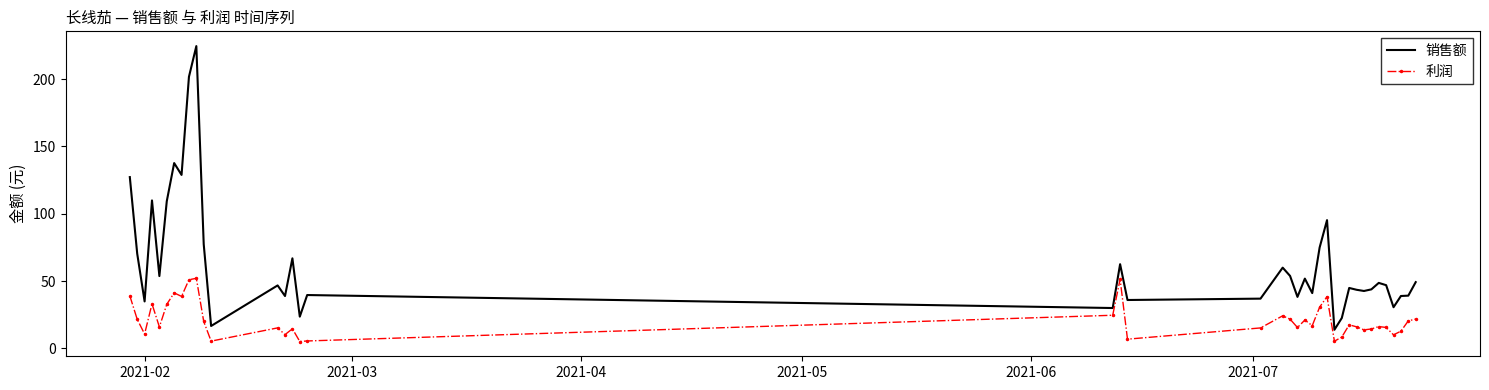

Rank the series by their average value, from lowest to highest.

利润, 销售额